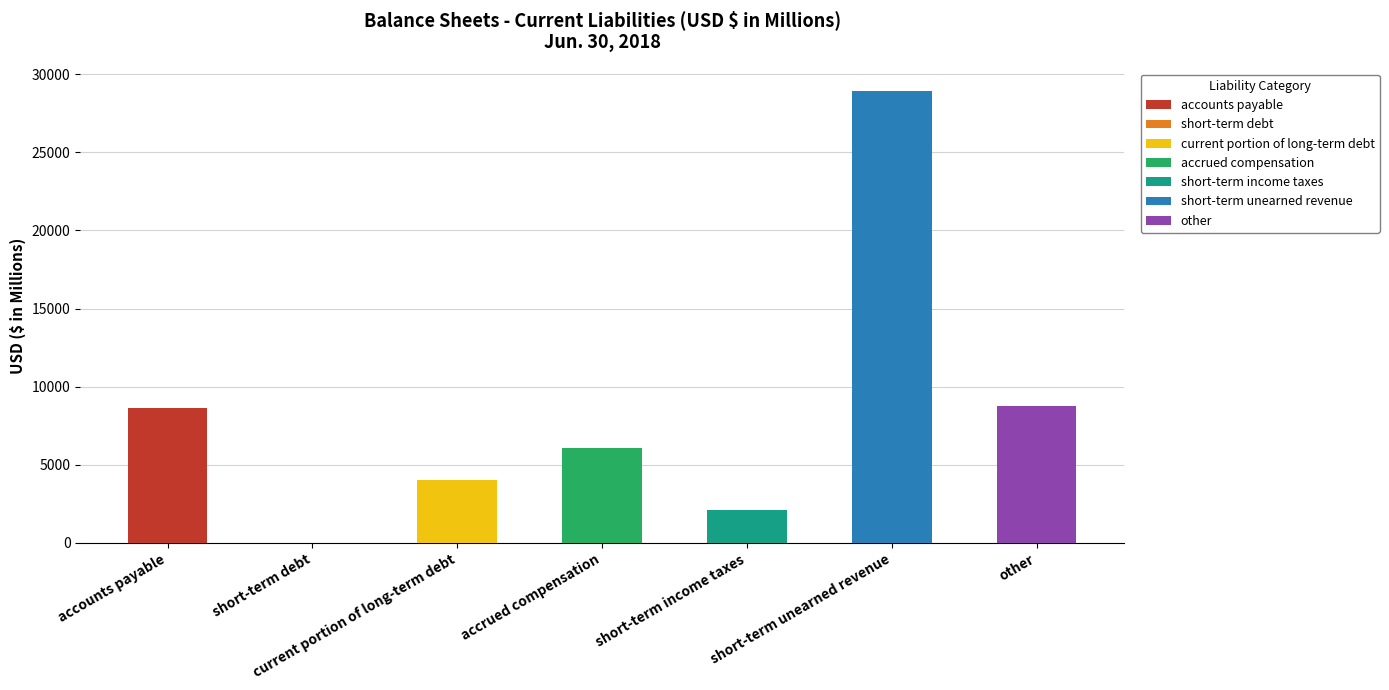

What is the greatest value displayed?

28905